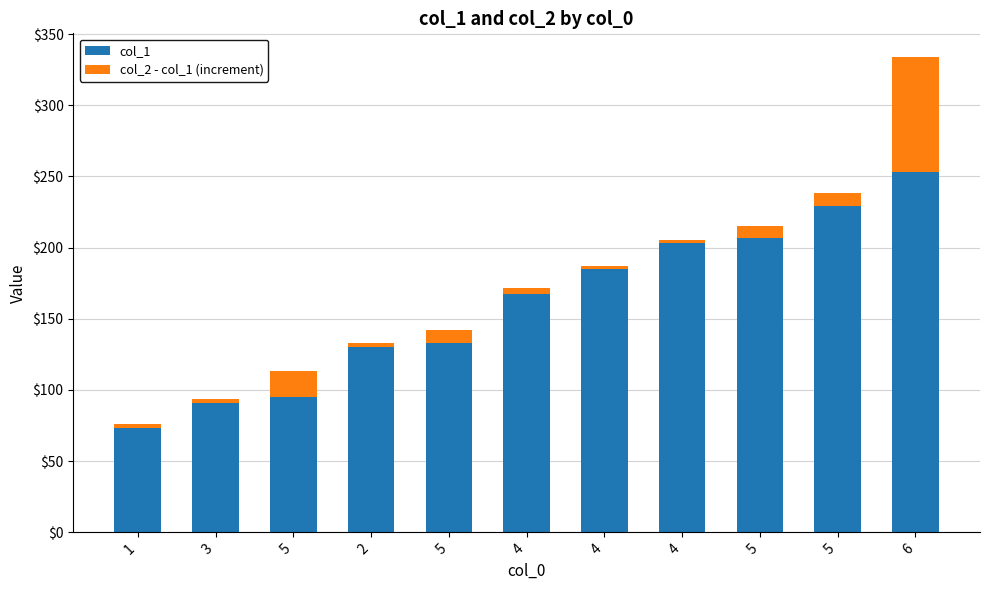

List the series in order of their peak value, highest first.

col_1, col_2 - col_1 (increment)